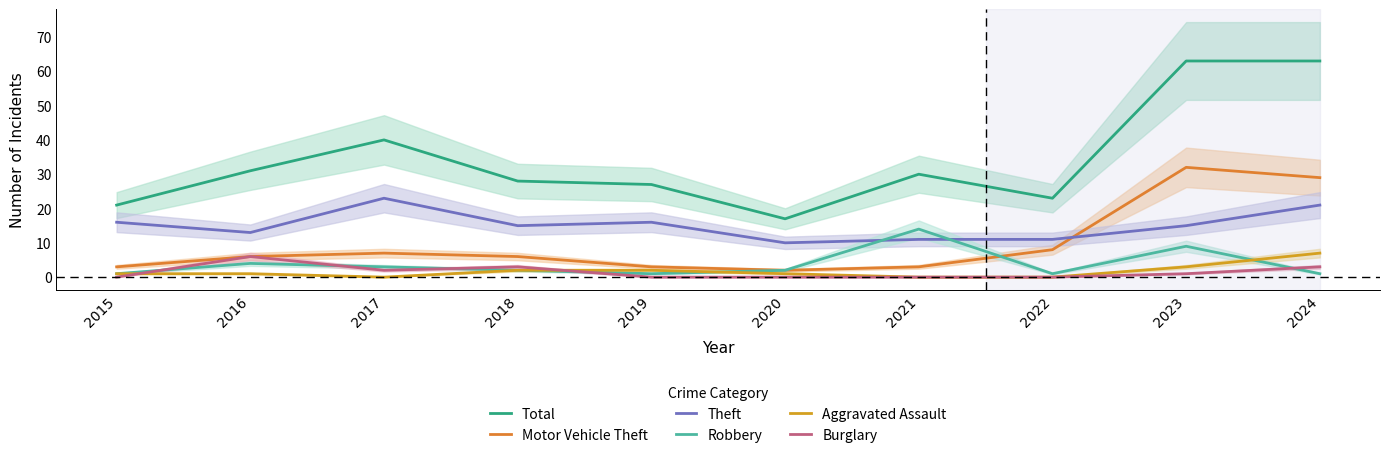

List the labels in order of Aggravated Assault value, smallest first.

2017, 2021, 2022, 2015, 2016, 2020, 2018, 2019, 2023, 2024